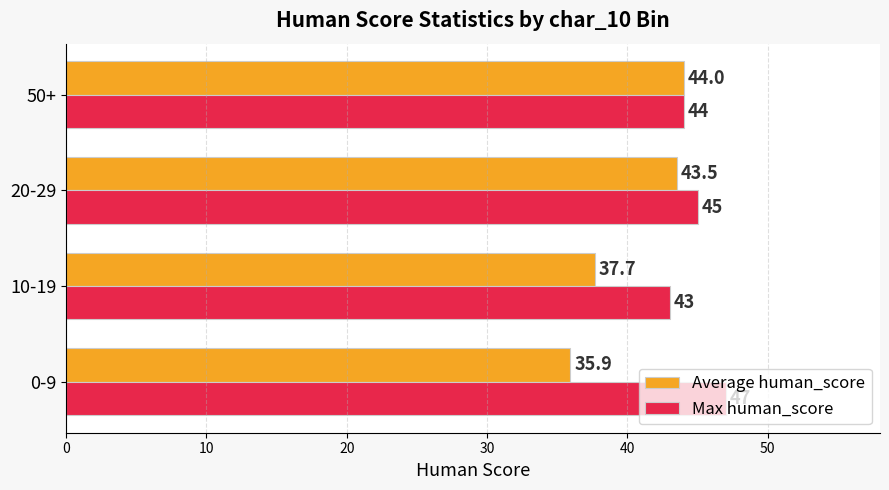

Which series has the largest total across all categories?

Max human_score